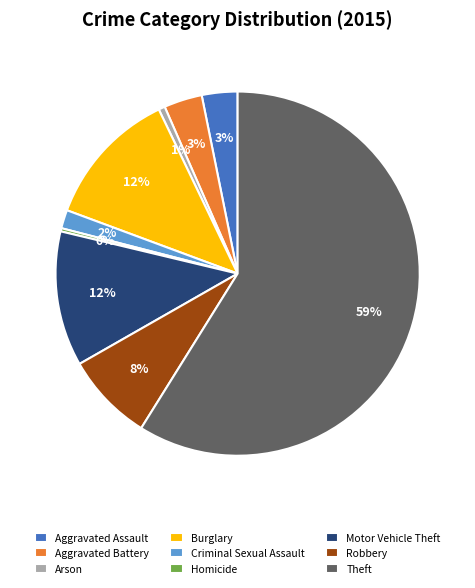

Count the number of slices in the pie.

9